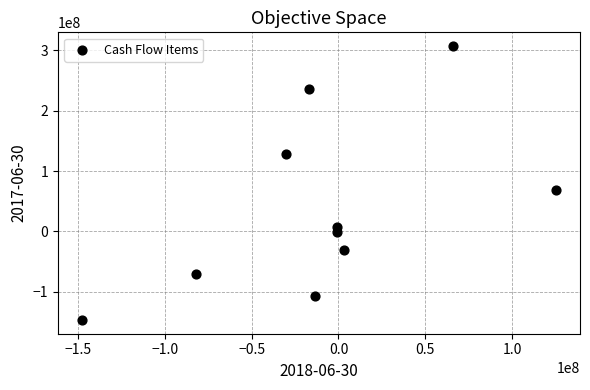

What is the average X value?

-9745107